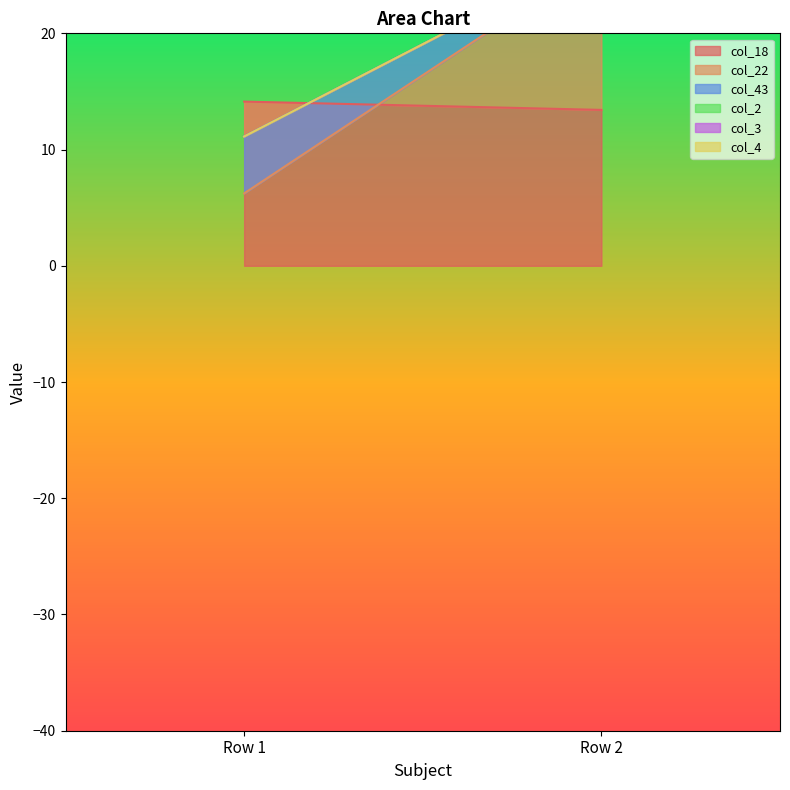

Which series changed the most between Row 1 and Row 2?

col_22